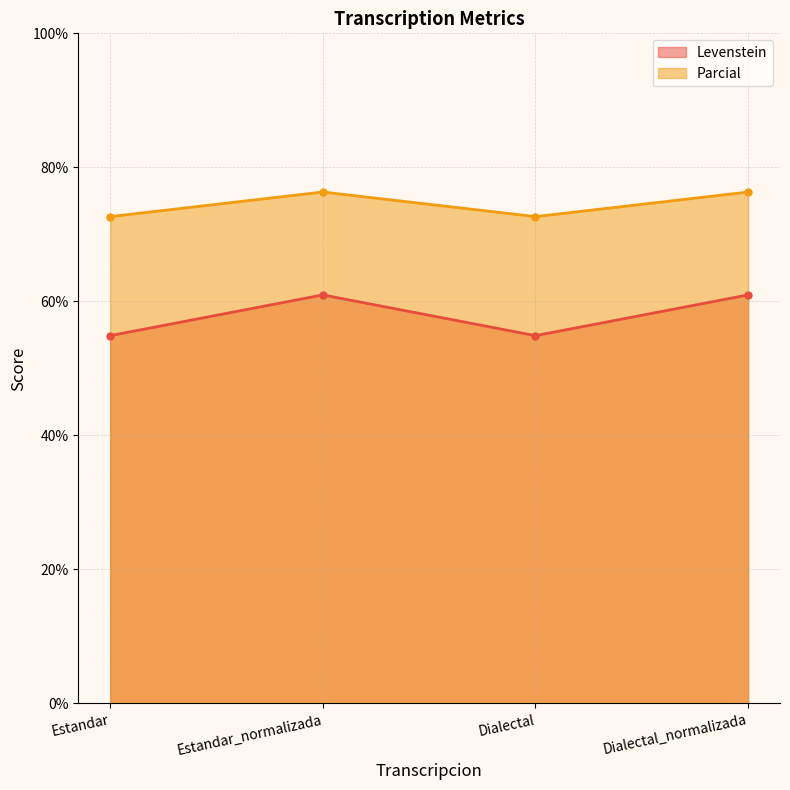

What is the minimum value shown in the chart?

54.9